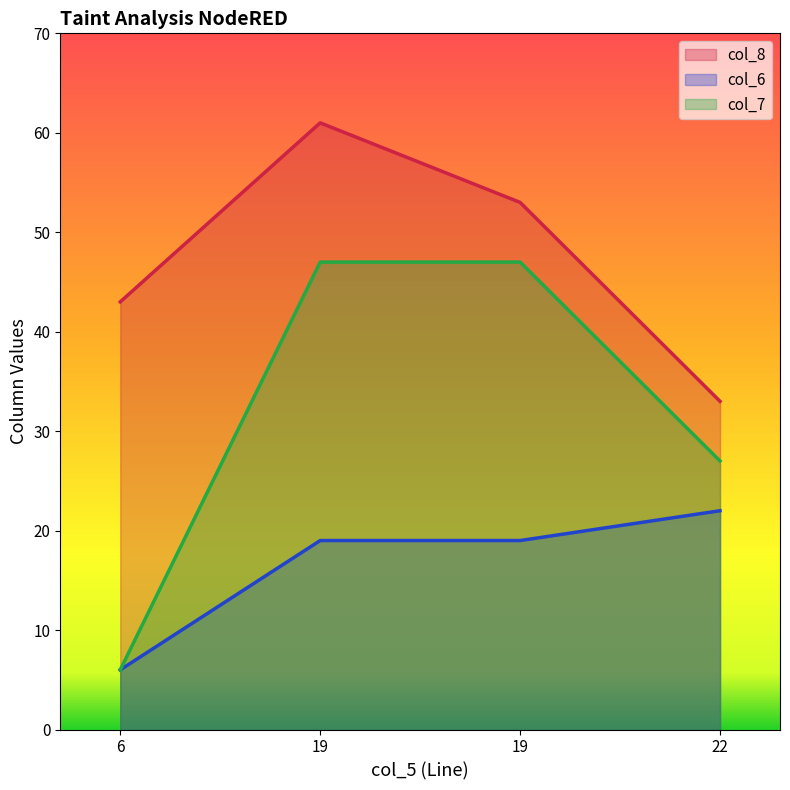

How many lines are shown in the chart?

3